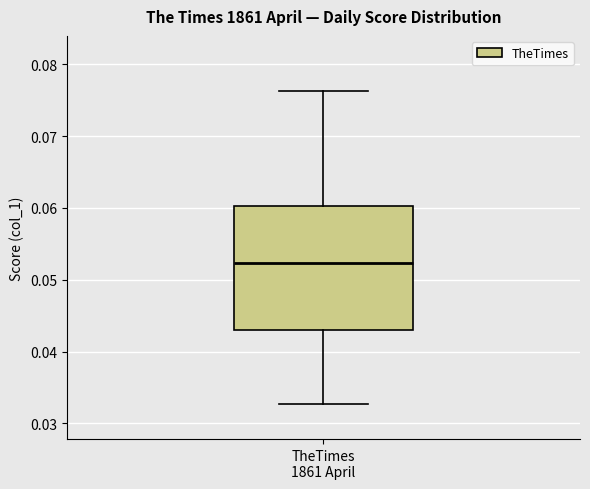

Read this box plot against the y-axis: the position of the median line, the range covered by the box, and the ends of both whiskers. The values are not printed on the chart, so give them approximately, as read against the axis.

median 0.052, box 0.043 to 0.060, whiskers 0.033 to 0.076